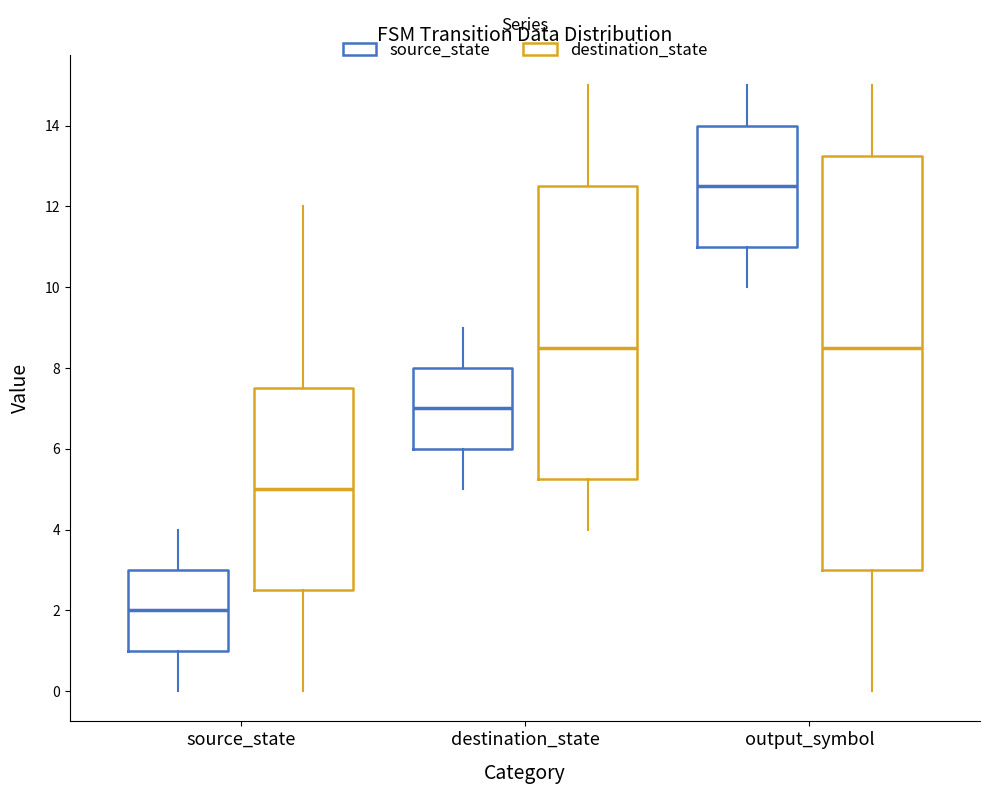

Which box's median line is the lowest?

source_state (source_state)